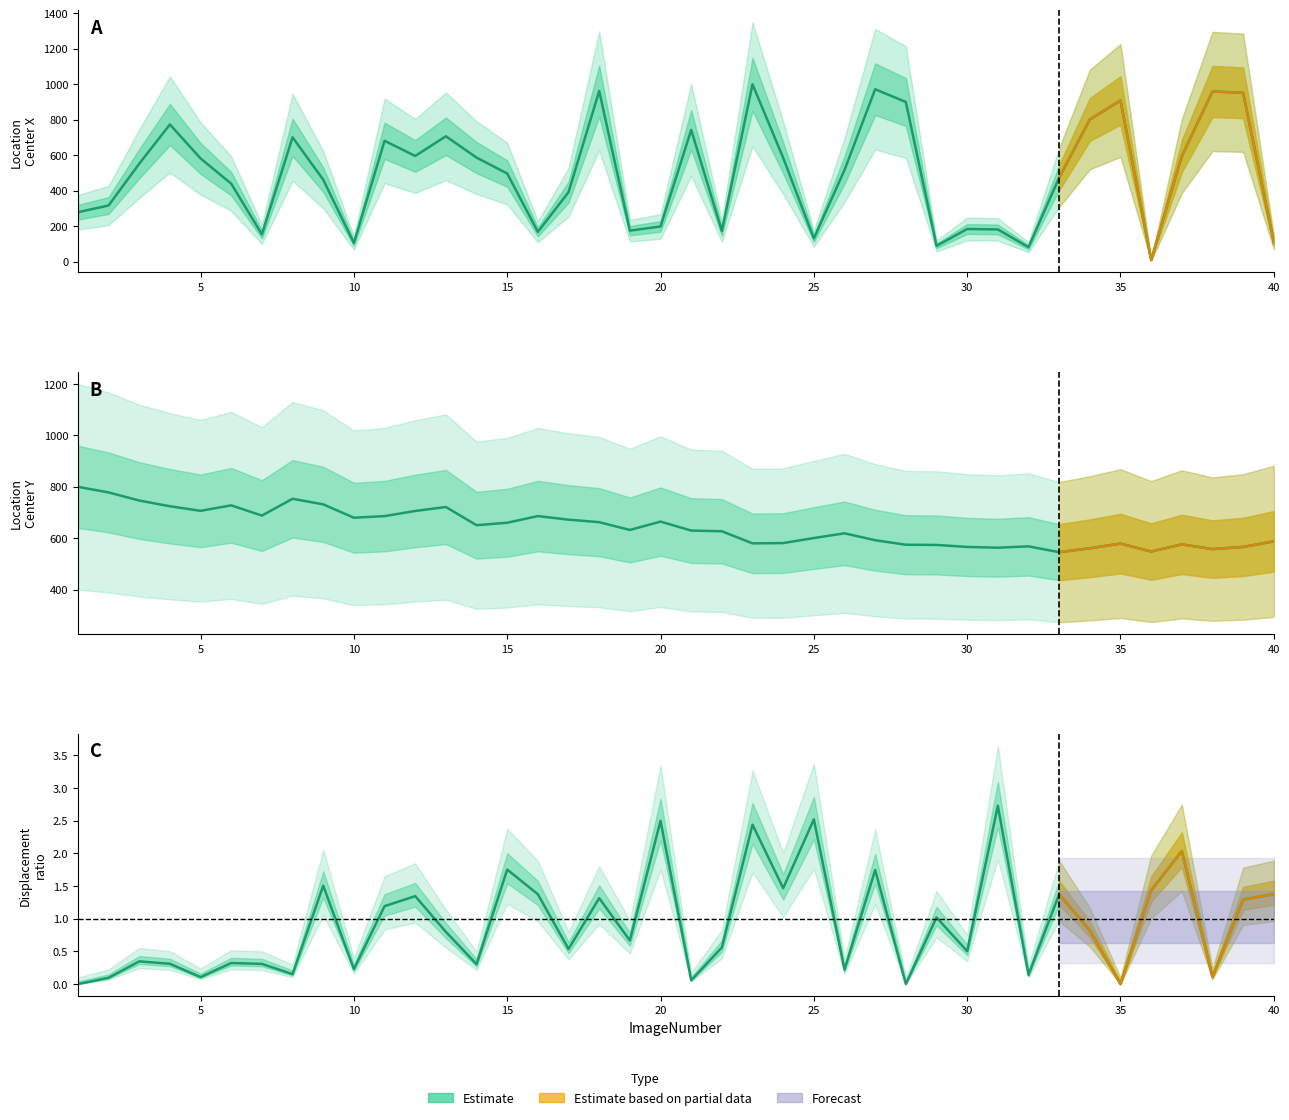

What is the highest value of the TrackObjects_Displacement_50 series?

2.7